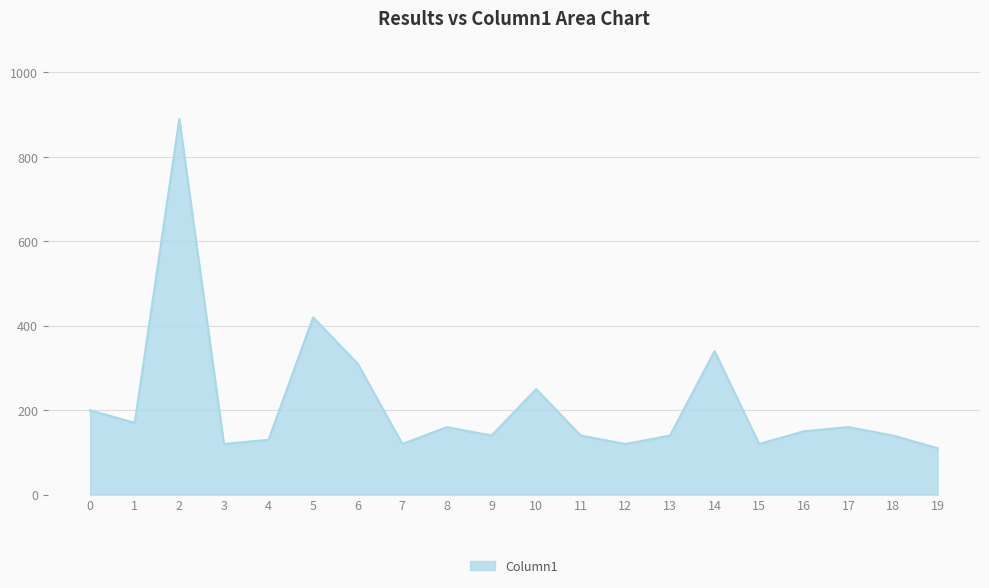

Which category has the highest value across all series?

2